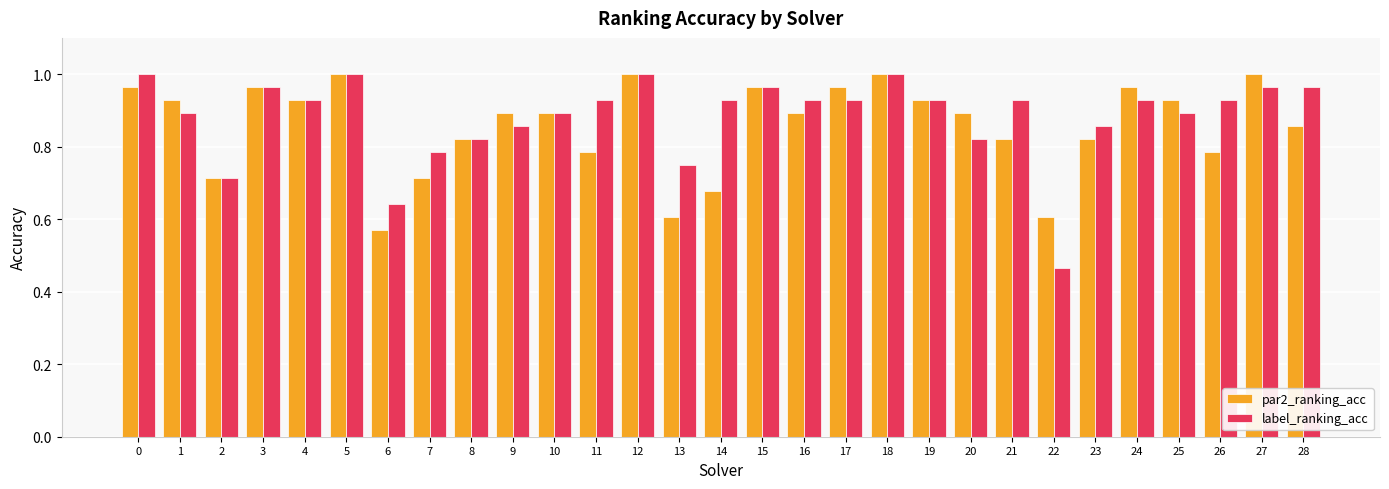

How many bars are there in total?

58